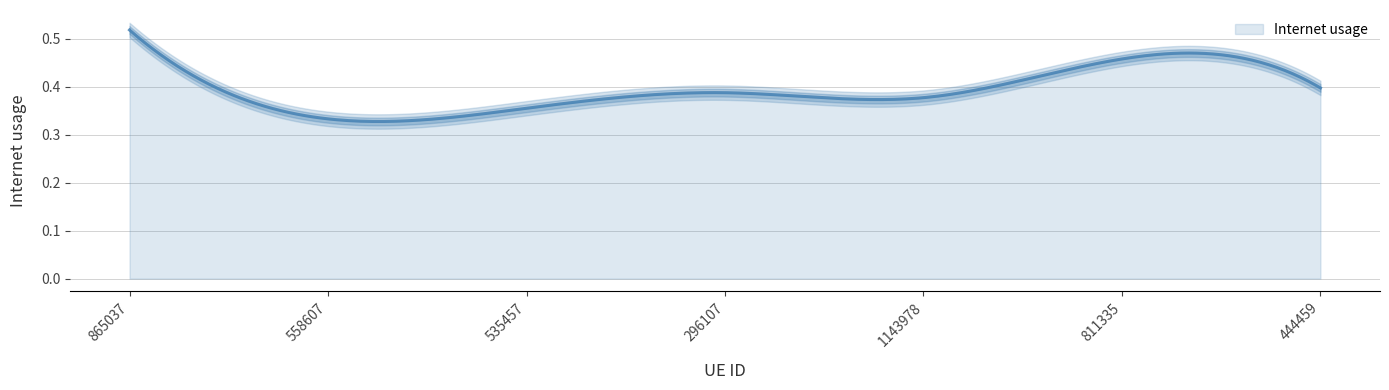

How many points are higher than both their immediate neighbors (excluding endpoints)?

2